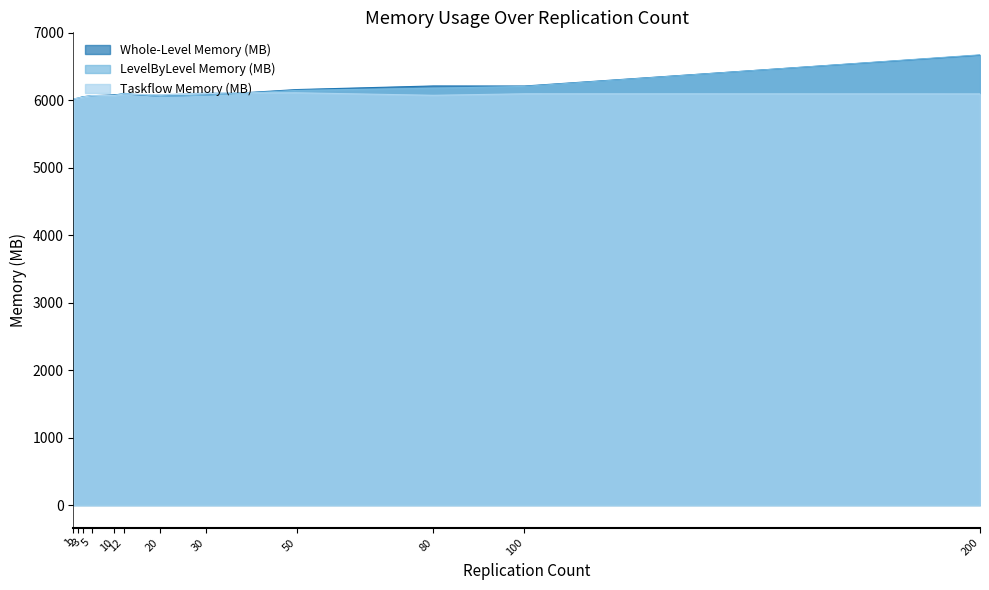

What is the greatest value displayed?

6674.3